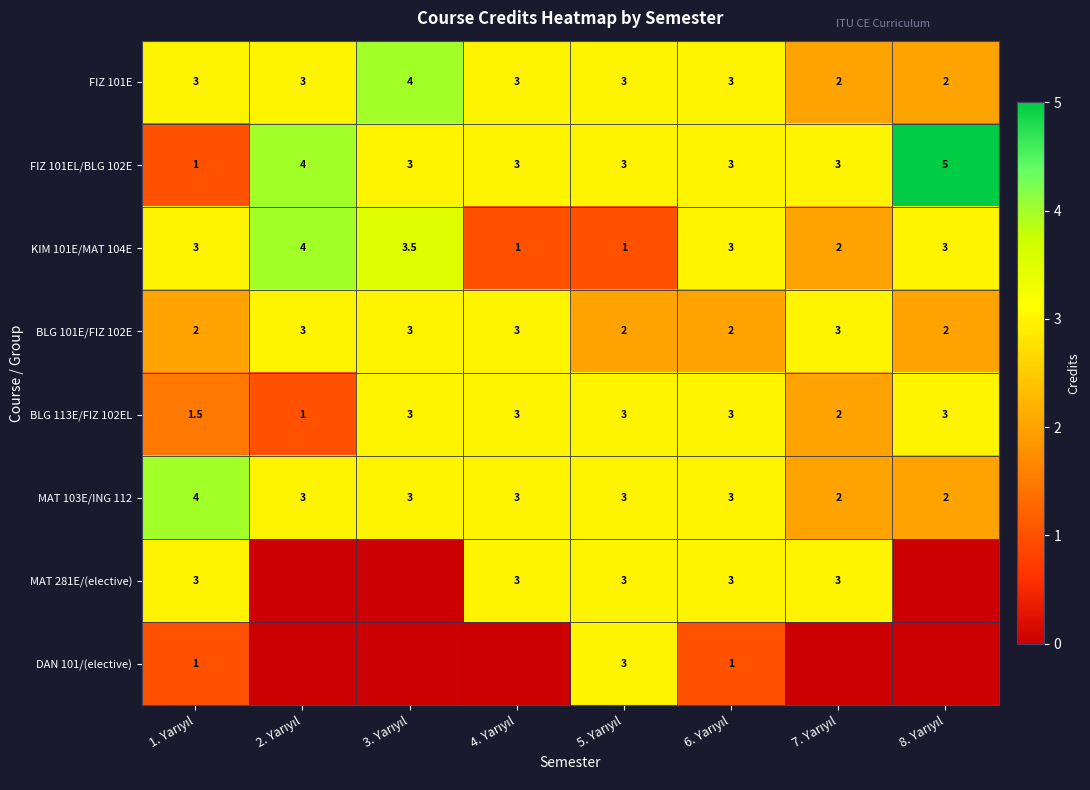

What is the difference between the maximum and minimum values in the FIZ 101EL/BLG 102E series?

4.0